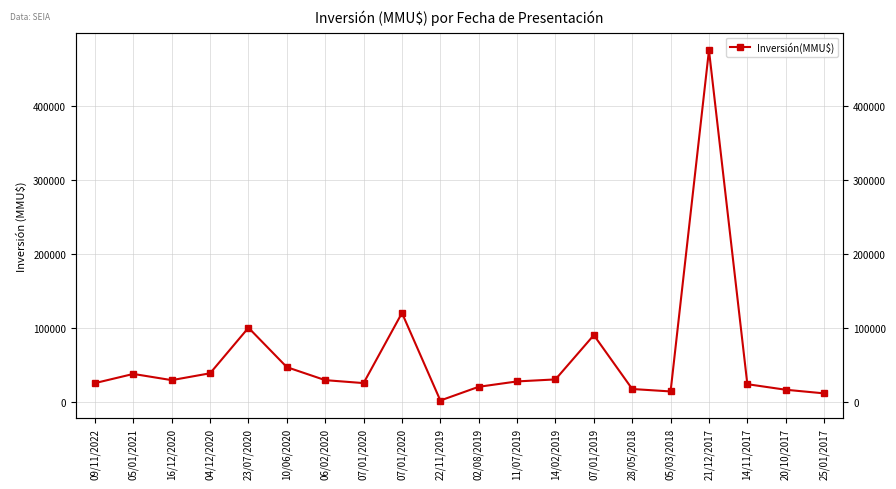

True or false: the data shows 4076 at 20/10/2017.

False